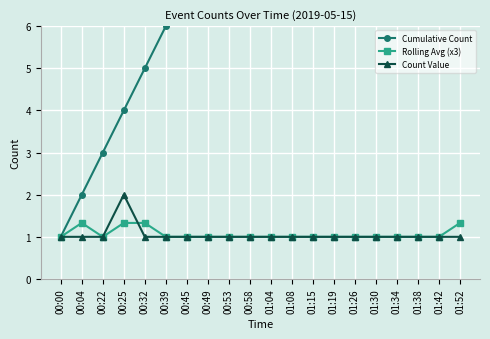

Where is Cumulative Count nearest to the value 10?

00:58